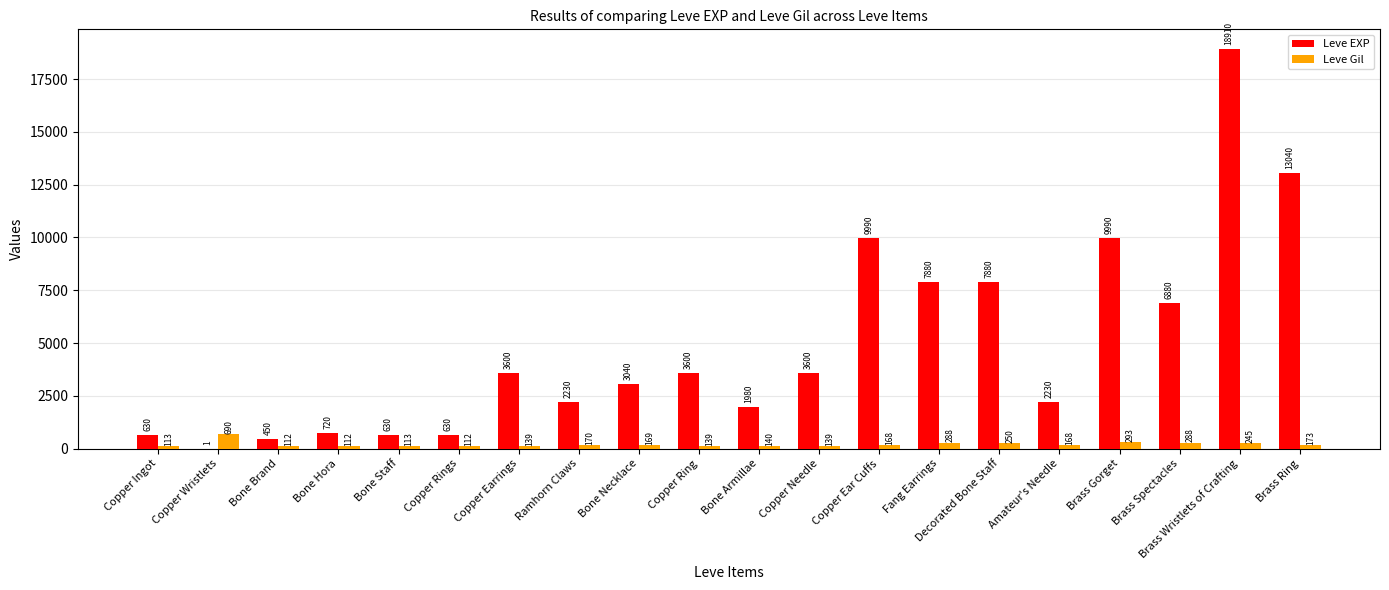

The Leve Gil series shows 169 at Bone Necklace. True or false?

True